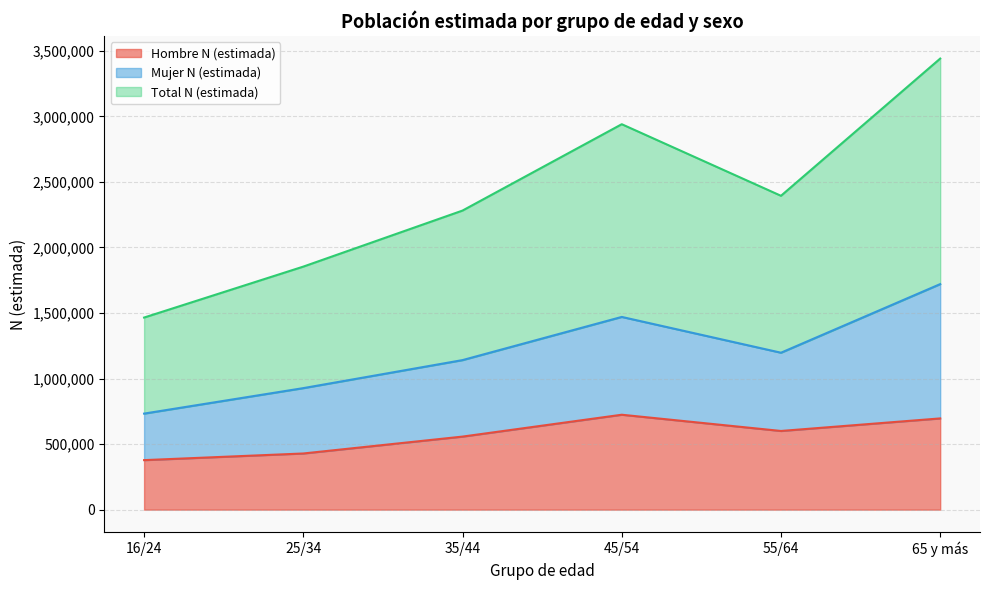

What is the difference between the second highest and minimum values in the Hombre N (estimada) series?

318209